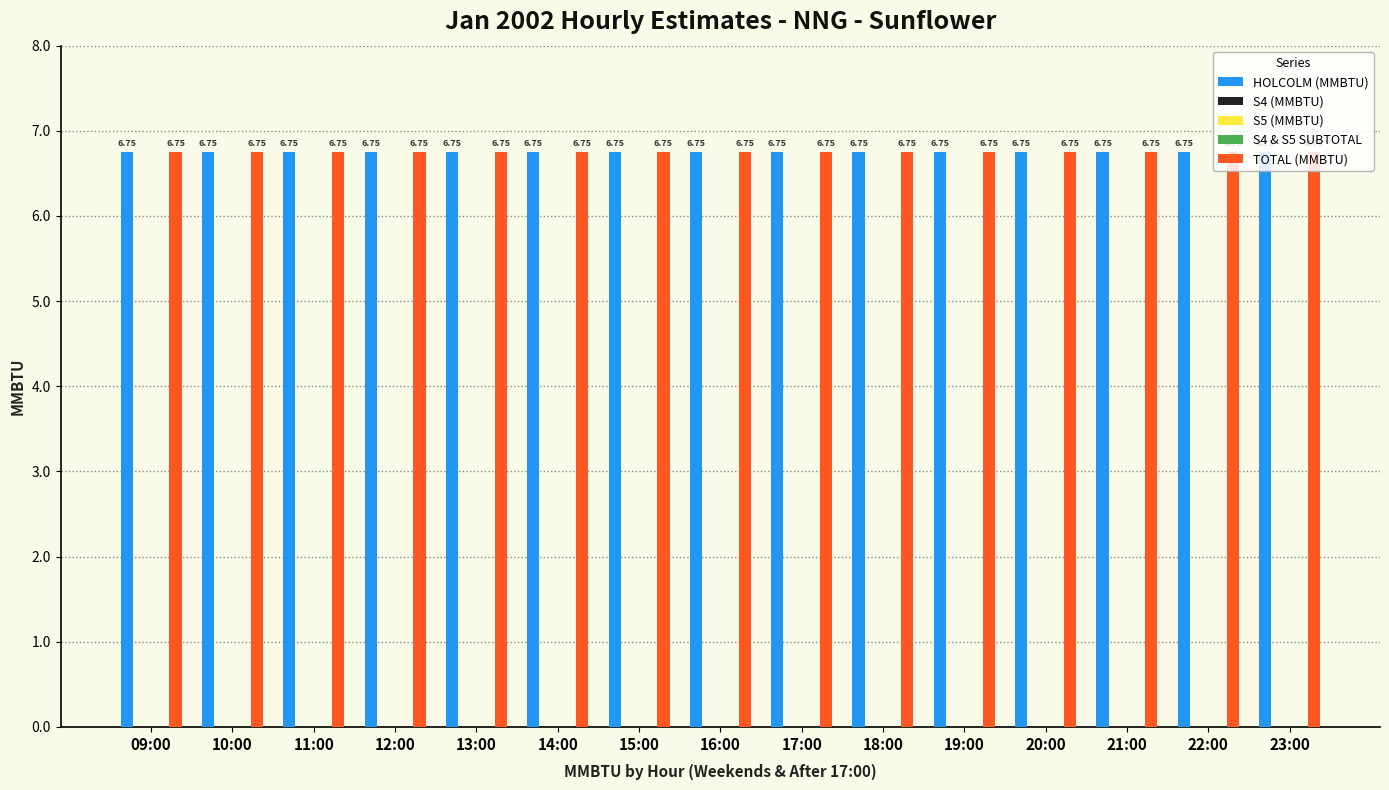

Which series changed the most between 16:00 and 17:00?

HOLCOLM (MMBTU)